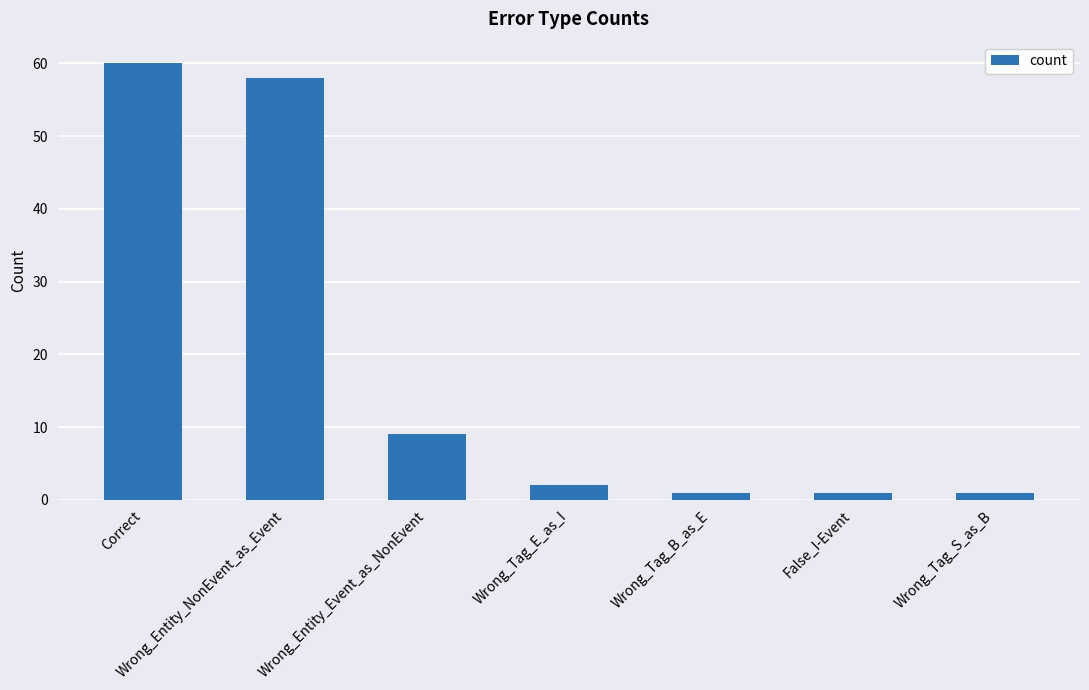

At which category does the chart reach its peak across all series?

Correct